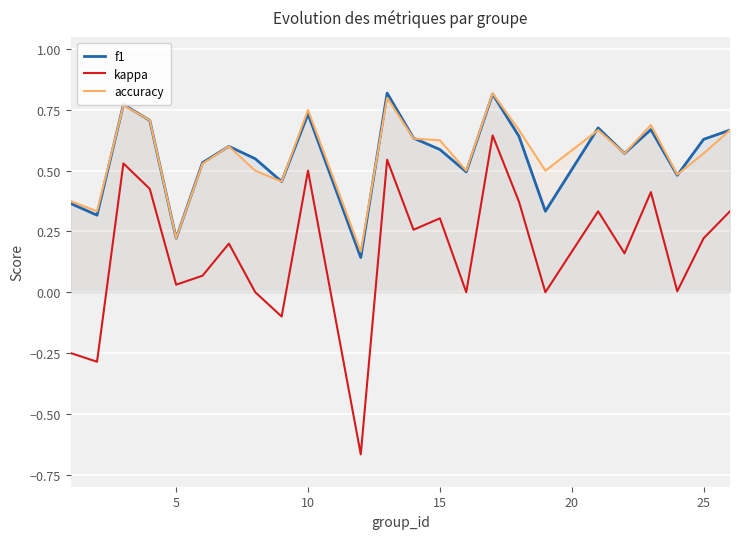

Reading right to left, extract all data points from this chart.

f1: 0.7	0.6	0.5	0.7	0.6	0.7	0.3	0.6	0.8	0.5	0.6	0.6	0.8	0.1	0.7	0.5	0.5	0.6	0.5	0.2	0.7	0.8	0.3	0.4
kappa: 0.3	0.2	0.0	0.4	0.2	0.3	0.0	0.4	0.6	0.0	0.3	0.3	0.5	-0.7	0.5	-0.1	0.0	0.2	0.1	0.0	0.4	0.5	-0.3	-0.2
accuracy: 0.7	0.6	0.5	0.7	0.6	0.7	0.5	0.7	0.8	0.5	0.6	0.6	0.8	0.2	0.8	0.5	0.5	0.6	0.5	0.2	0.7	0.8	0.3	0.4